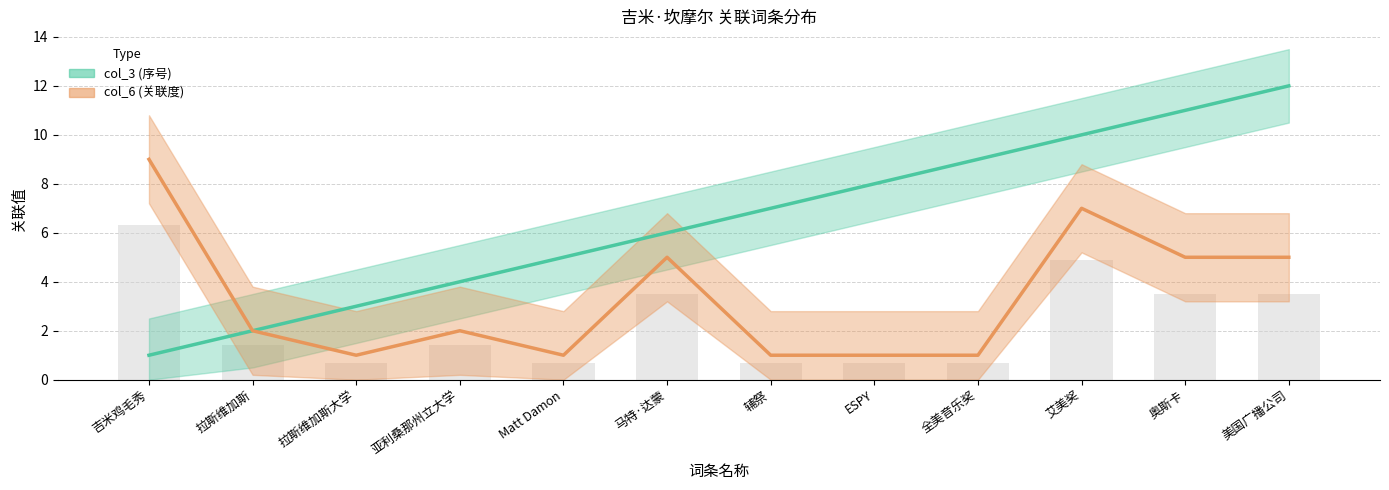

What is the sum of all col_3 values?

78